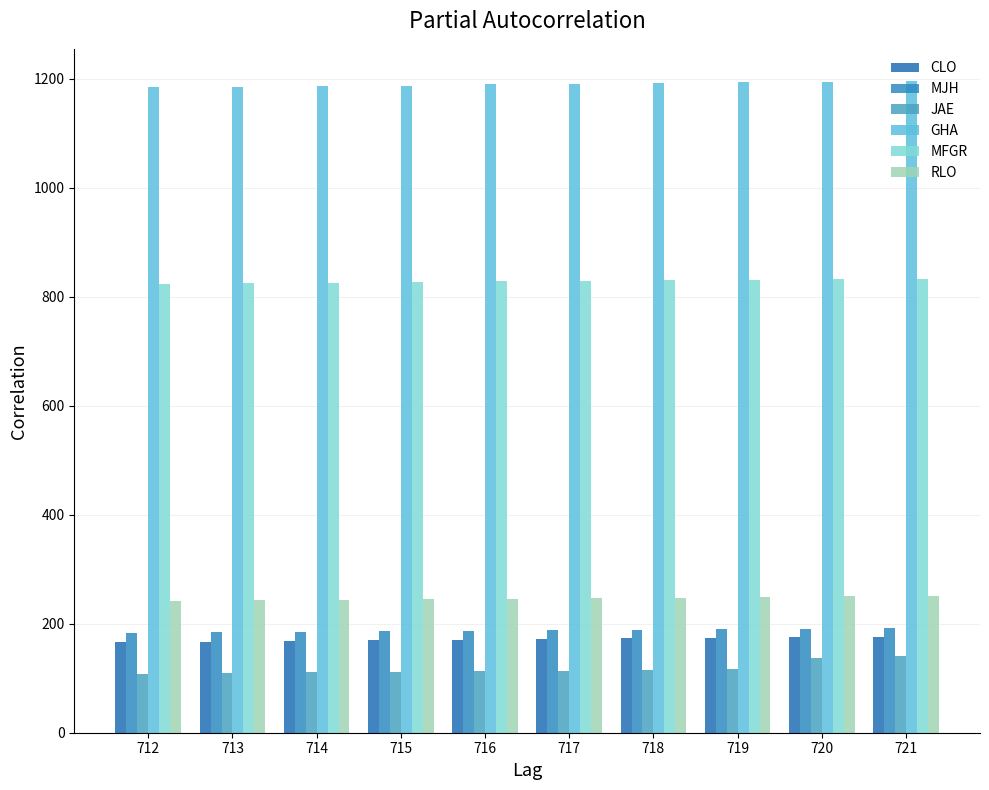

At 718, list the series in order from largest to smallest.

GHA, MFGR, RLO, MJH, CLO, JAE